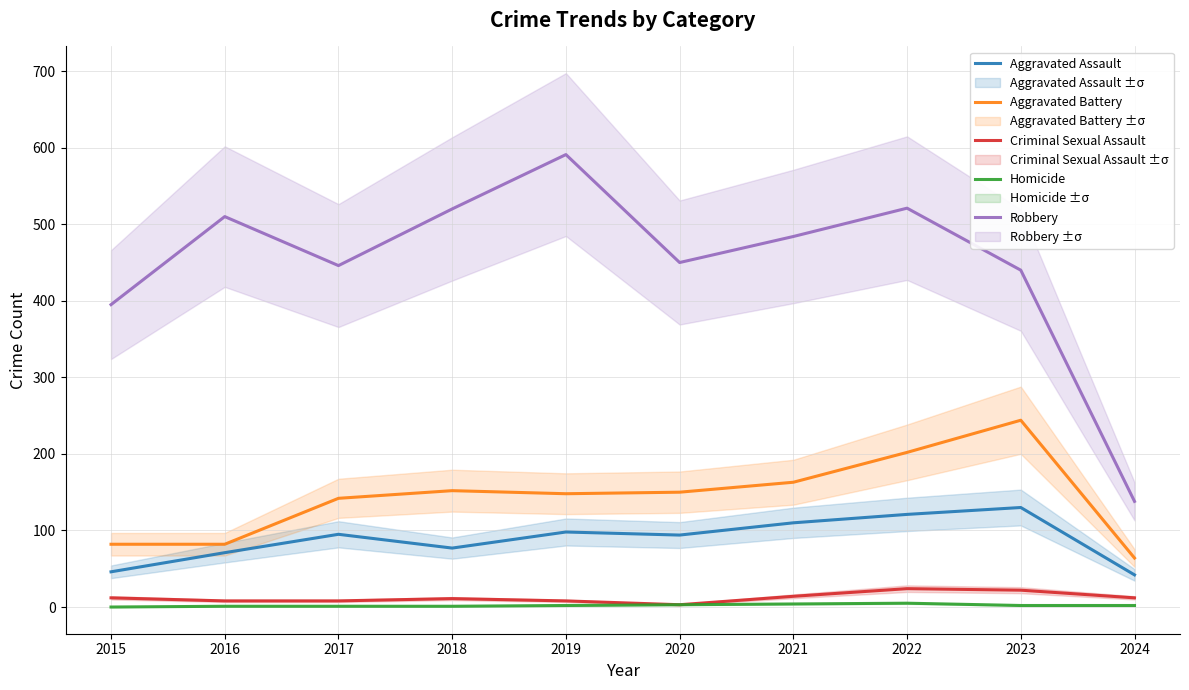

What value does the Aggravated Assault series have at 2019?

98